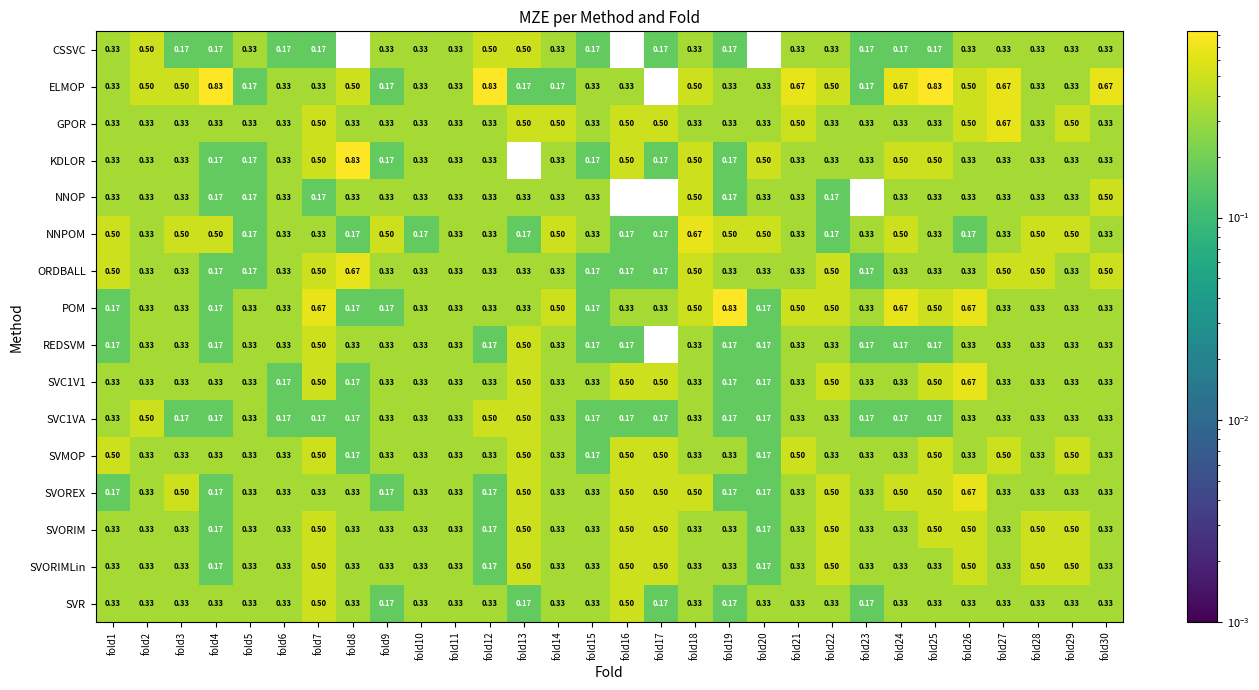

Which series has the largest range (max minus min)?

ELMOP